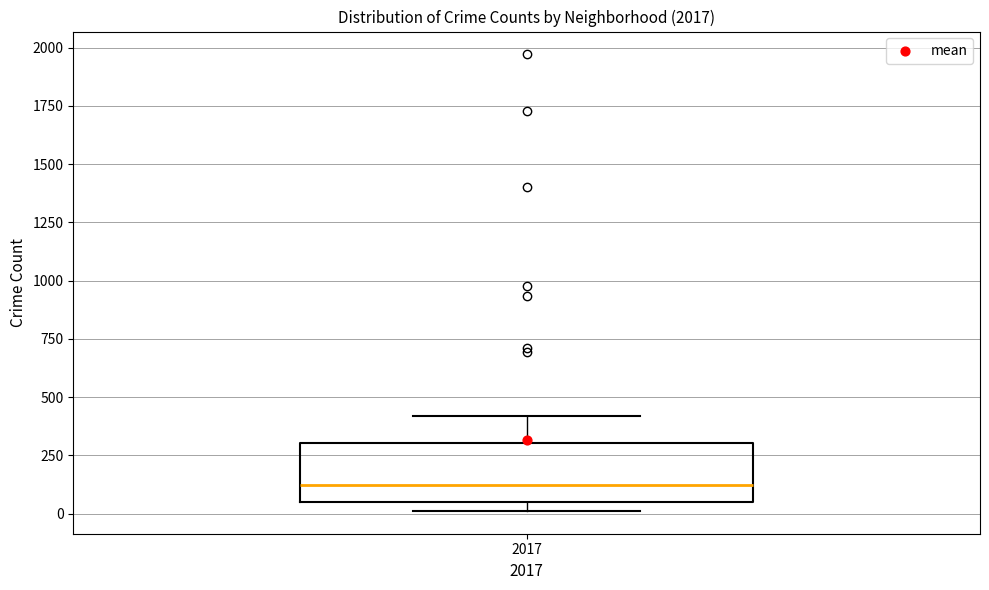

Read this box plot against the y-axis: the position of the median line, the range covered by the box, and the ends of both whiskers. The values are not printed on the chart, so give them approximately, as read against the axis.

median 100, box 50 to 300, whiskers 0 to 400